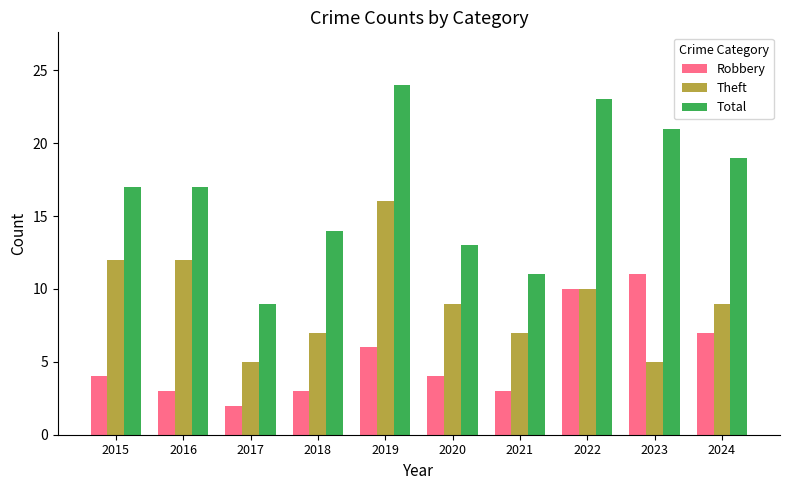

Reading left to right, transcribe all the data shown in this chart.

Robbery: 2015=4	2016=3	2017=2	2018=3	2019=6	2020=4	2021=3	2022=10	2023=11	2024=7
Theft: 2015=12	2016=12	2017=5	2018=7	2019=16	2020=9	2021=7	2022=10	2023=5	2024=9
Total: 2015=17	2016=17	2017=9	2018=14	2019=24	2020=13	2021=11	2022=23	2023=21	2024=19